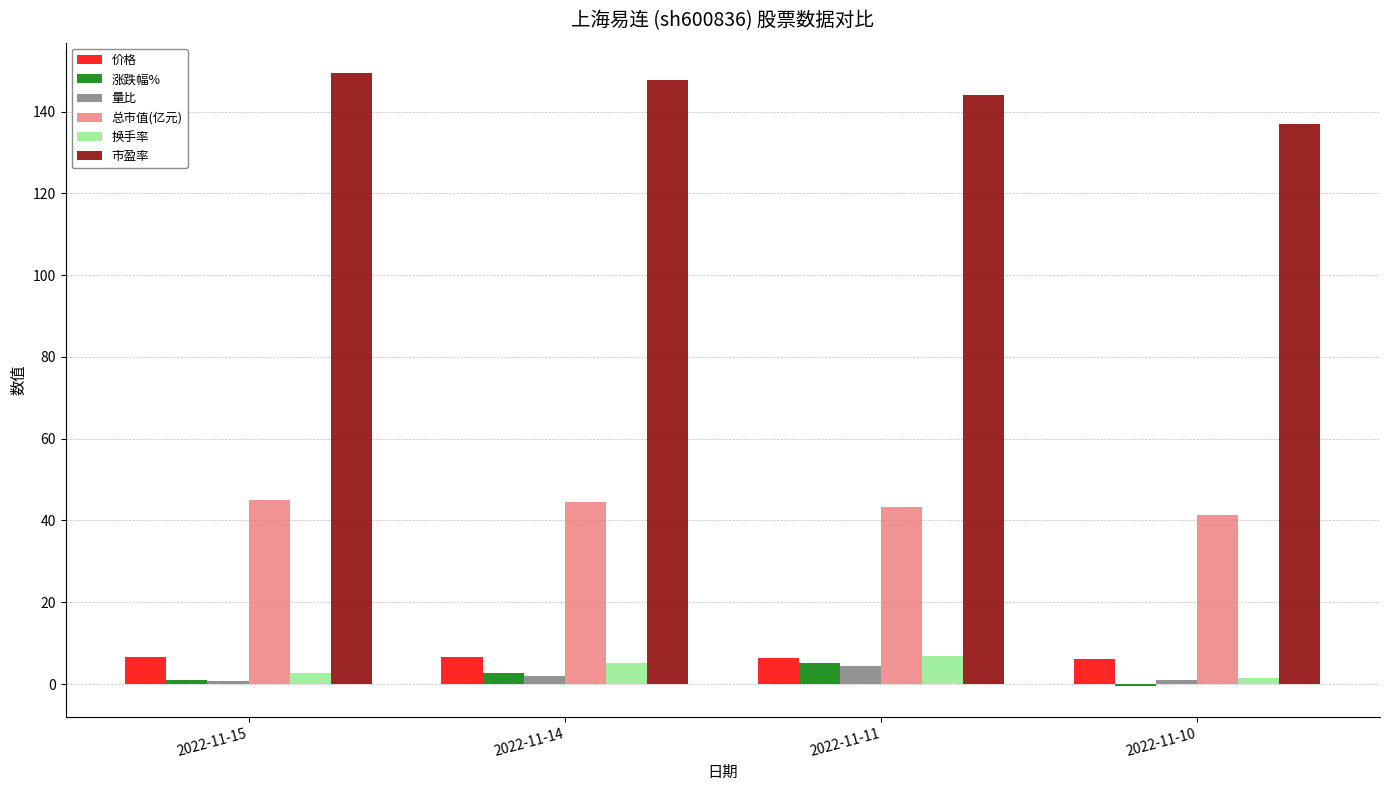

How many groups of bars are there?

4